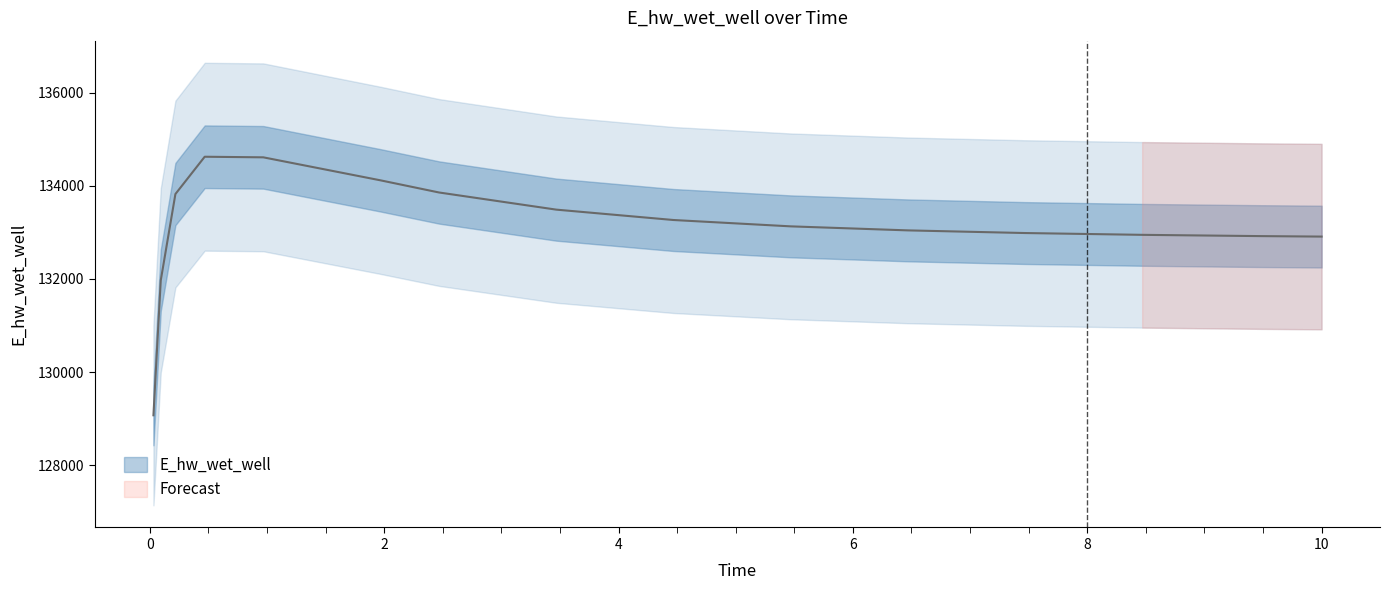

The chart shows a value of 180532.3 at 10. True or false?

False